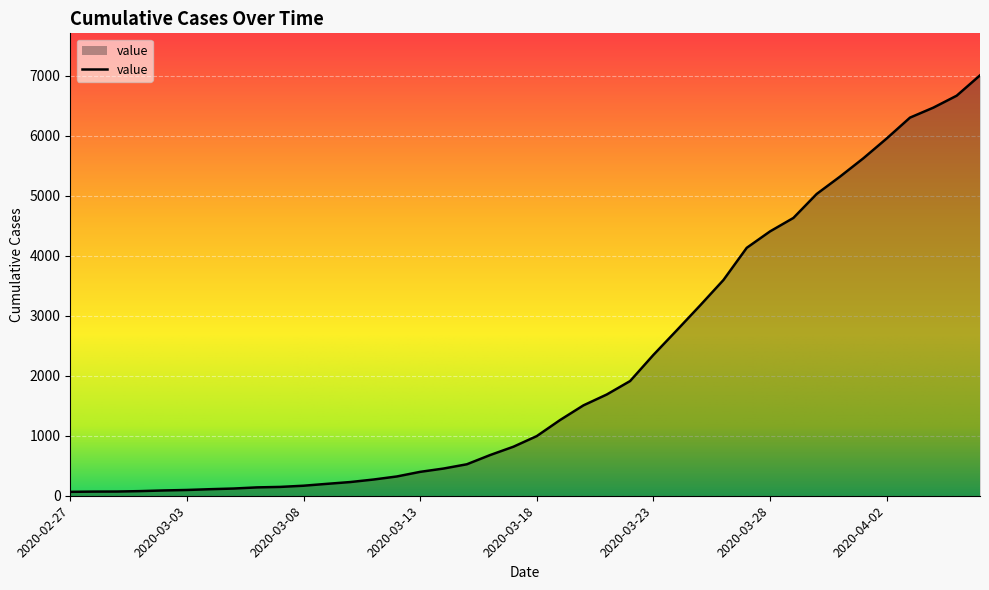

What is the maximum value shown in the chart?

7005